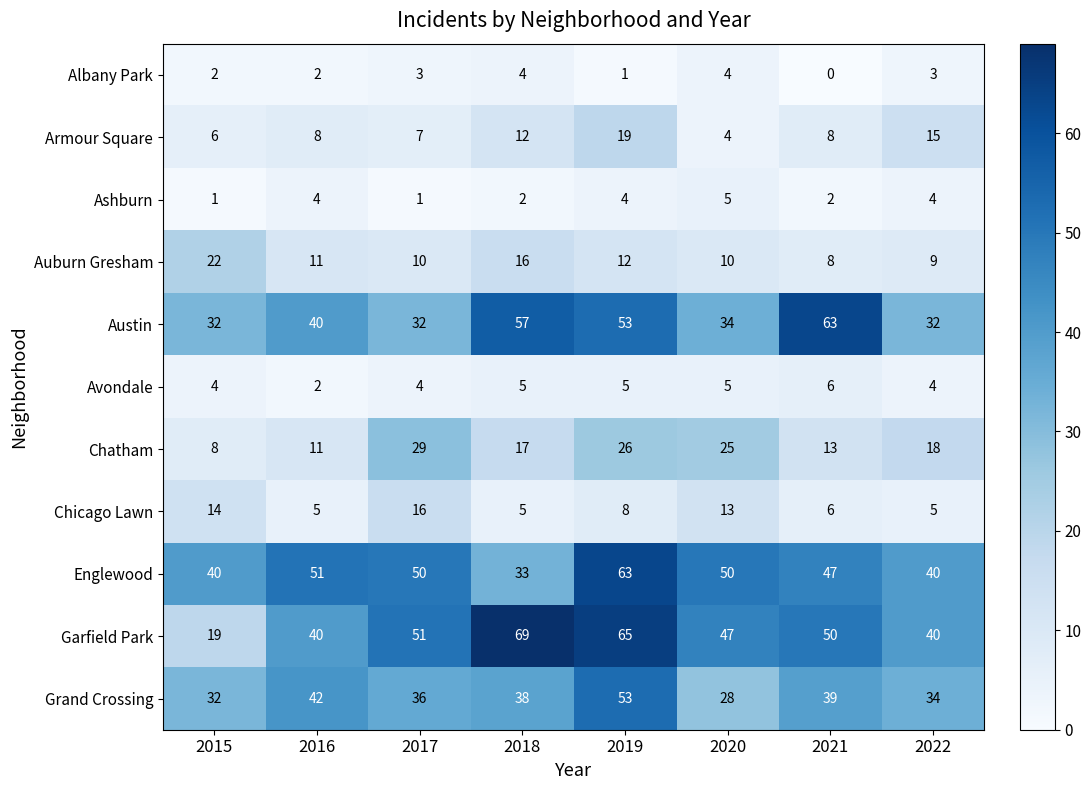

What is the difference between the Armour Square values at 2022 and 2016?

7